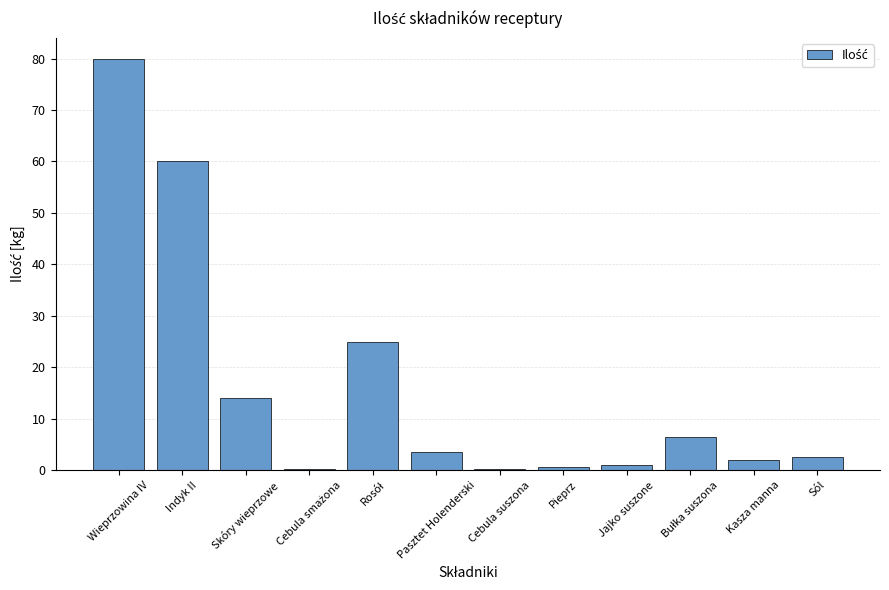

Are the bars horizontal?

No